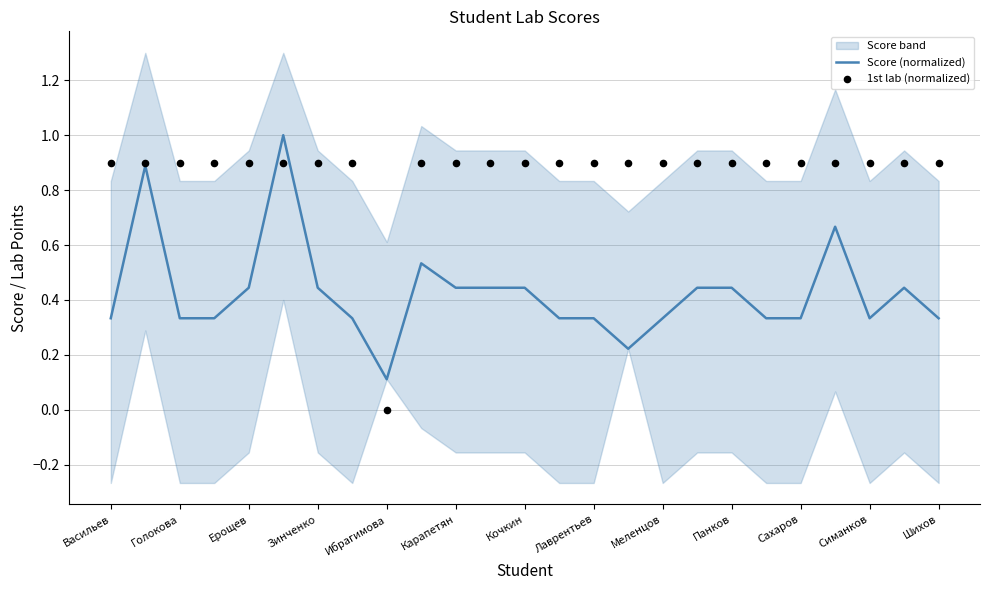

Which series has the widest spread of Y values?

1st lab (normalized)